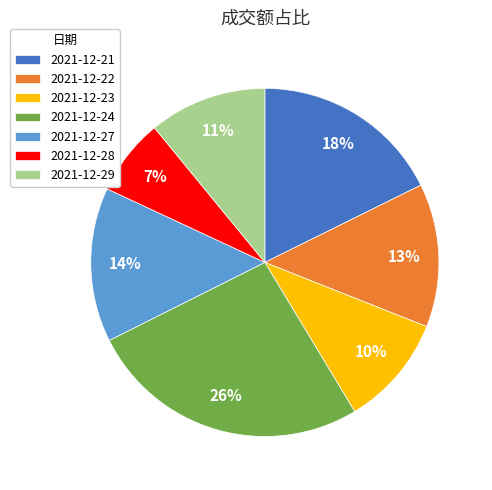

How many slices are in this pie chart?

7